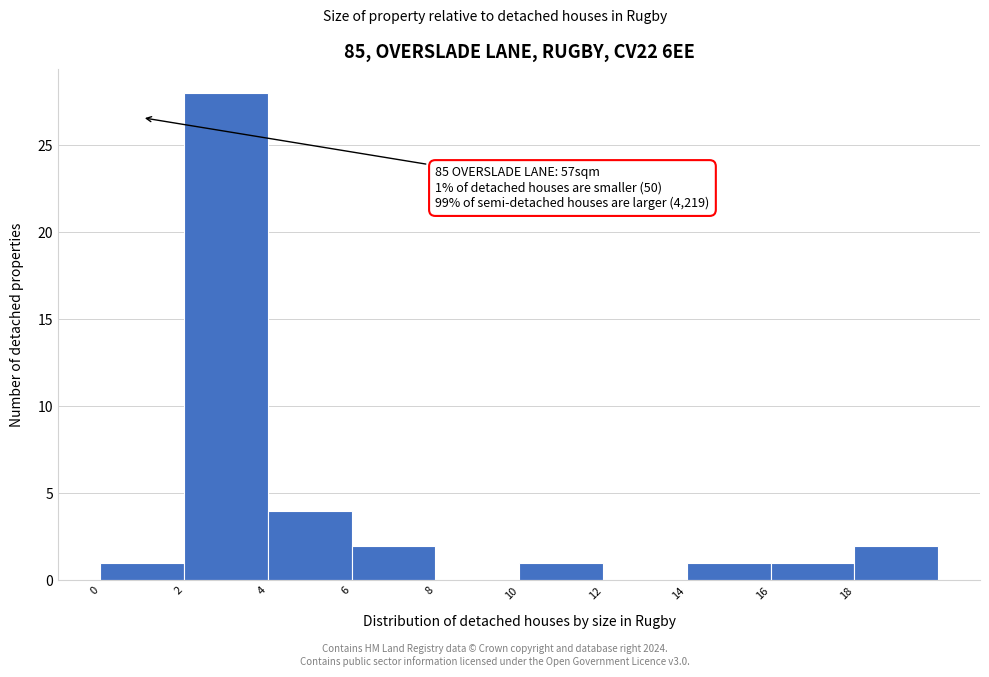

Over which range of the x-axis is the bar tallest?

2 to 4